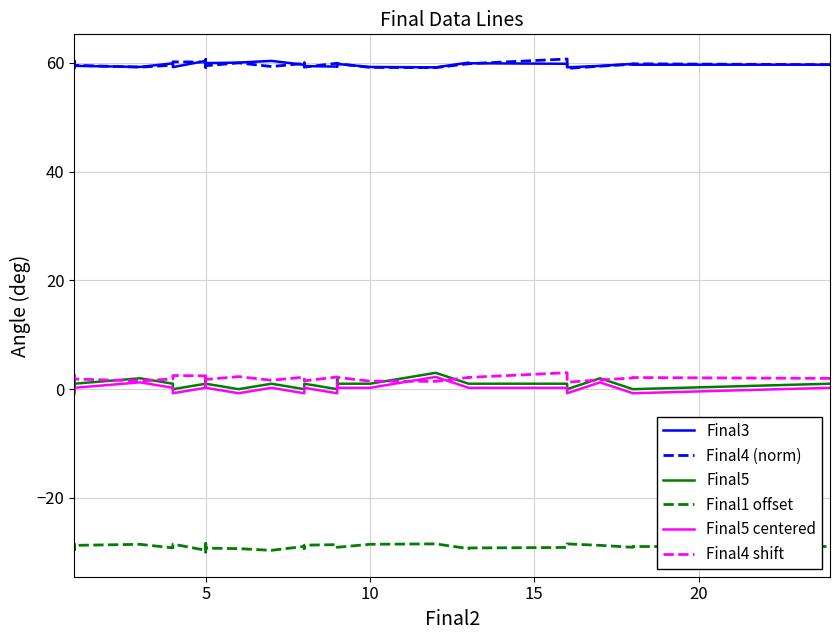

Where does the Final5 centered series first go above 0?

5